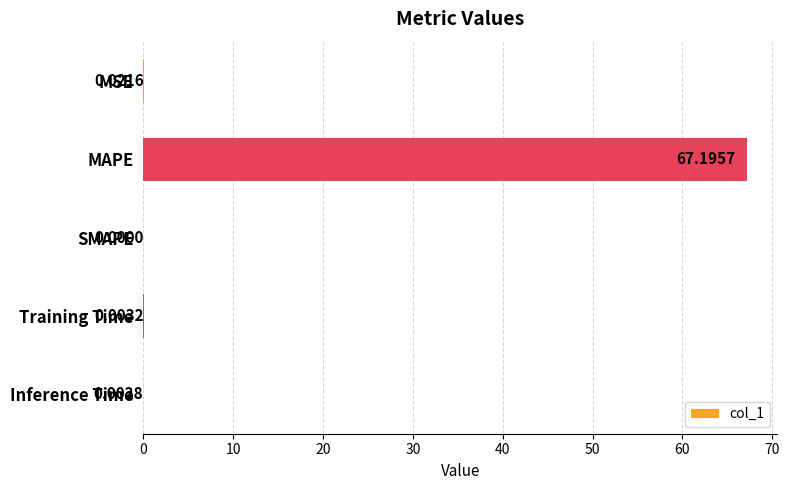

Between SMAPE and MAPE, which is larger?

MAPE